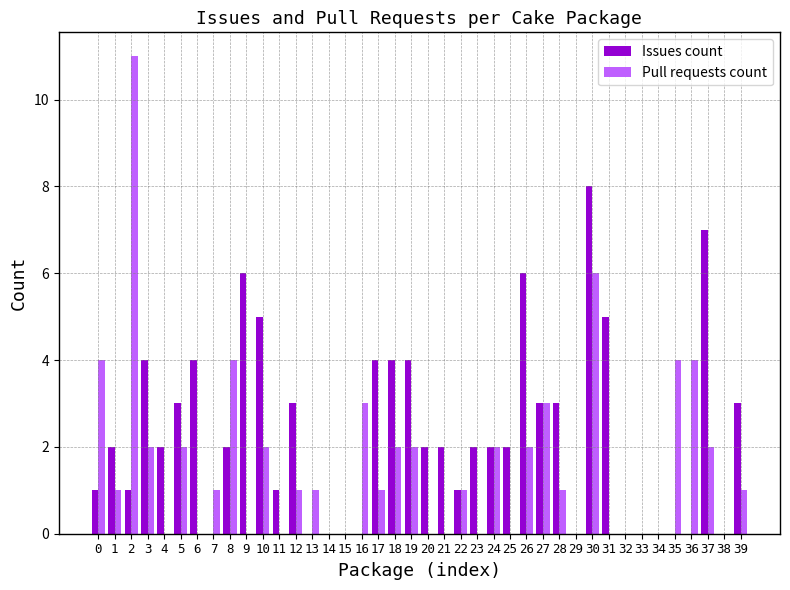

Count the number of data series in this chart.

2